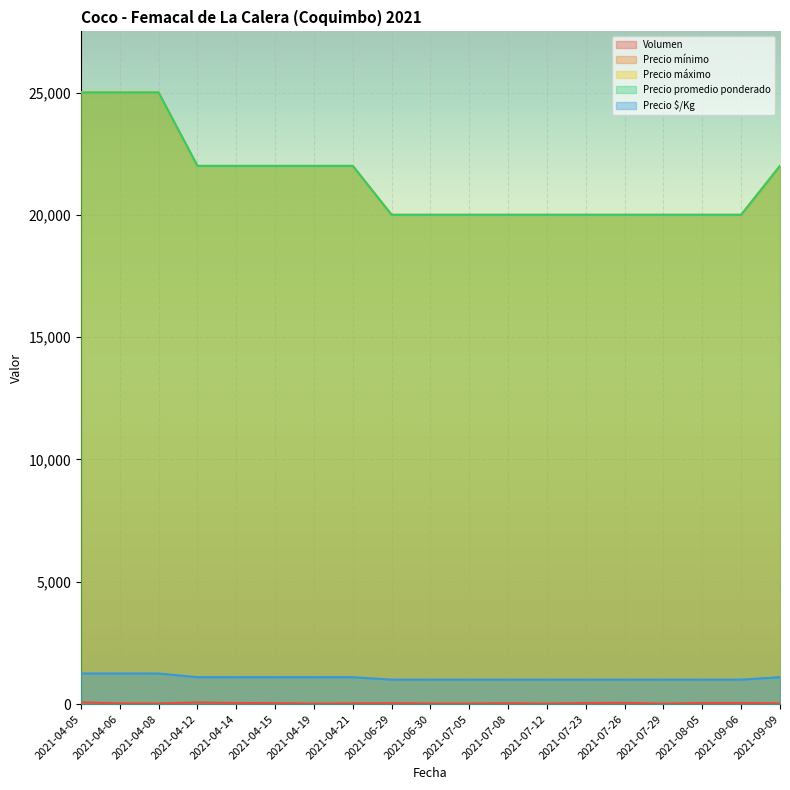

True or false: Precio promedio ponderado has a value of 22000 at 2021-09-09.

True